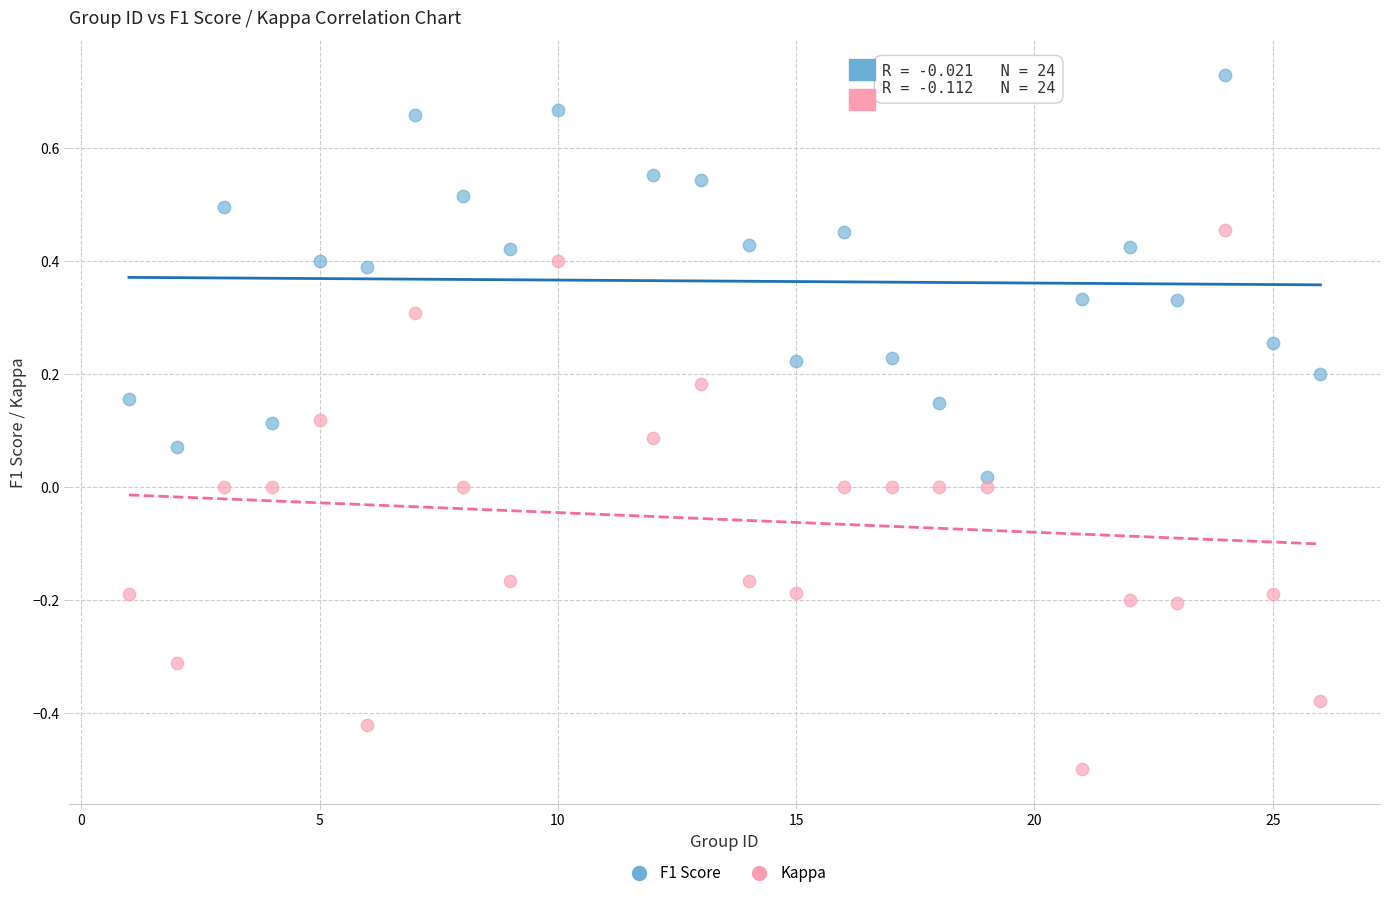

What are all the series names shown in the legend?

F1 Score, Kappa